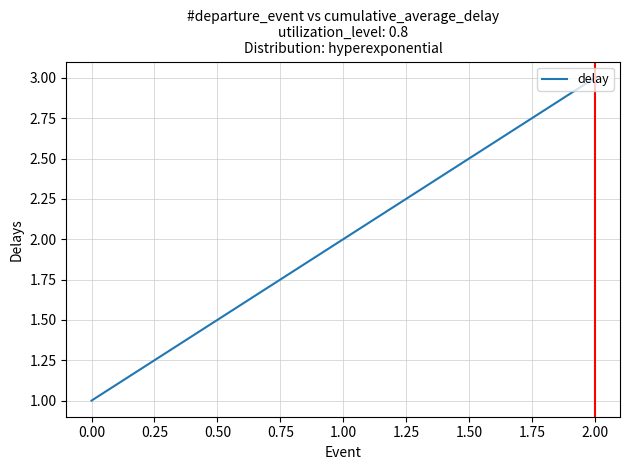

How many values are below 2?

1